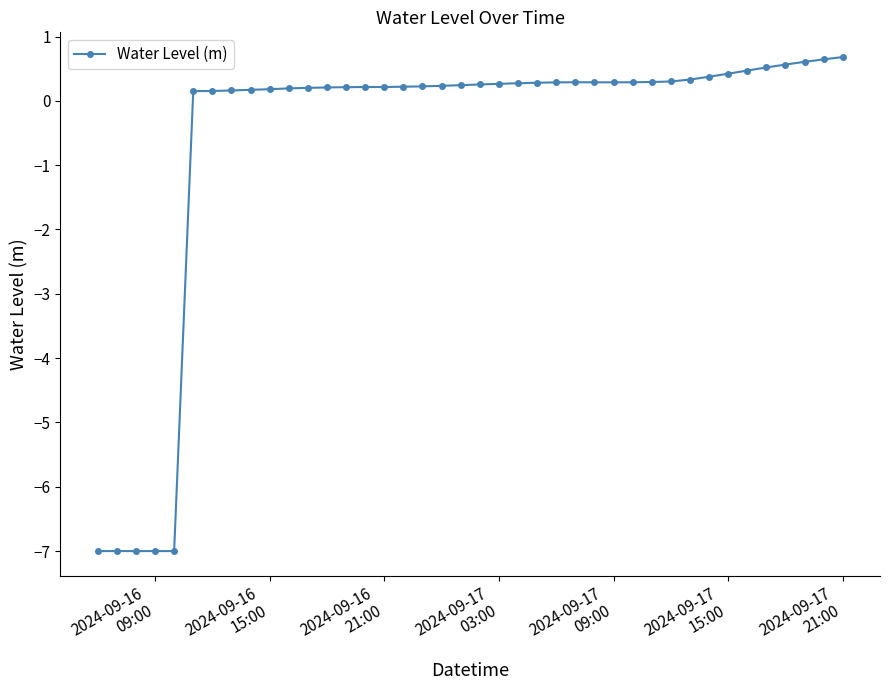

True or false: the data has more than 0 interior local peaks.

True